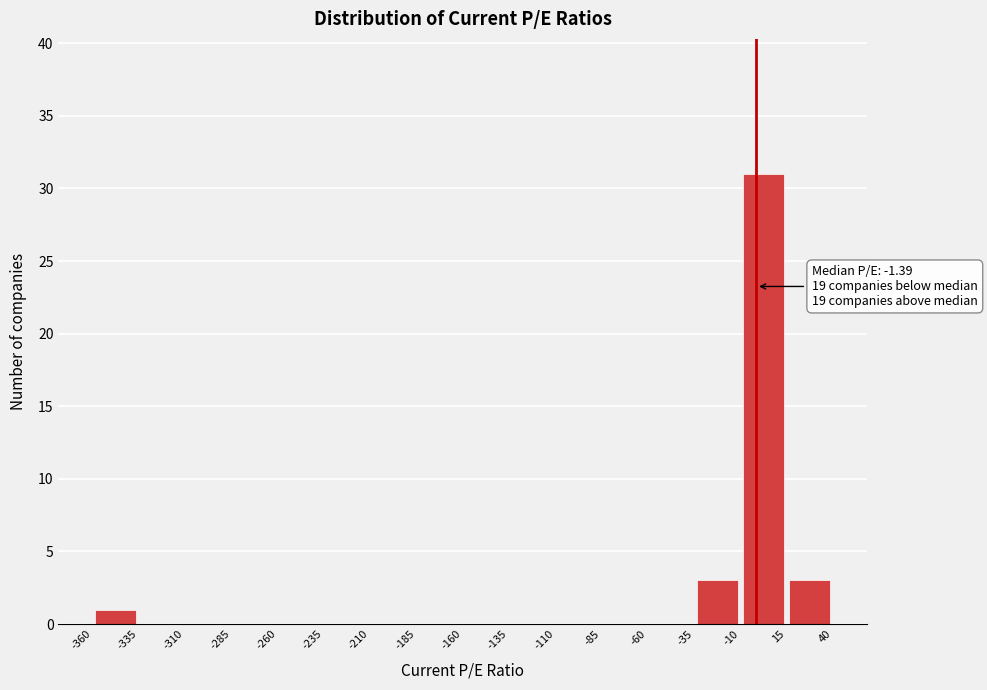

Over which range of the x-axis is the bar tallest?

-10 to 15